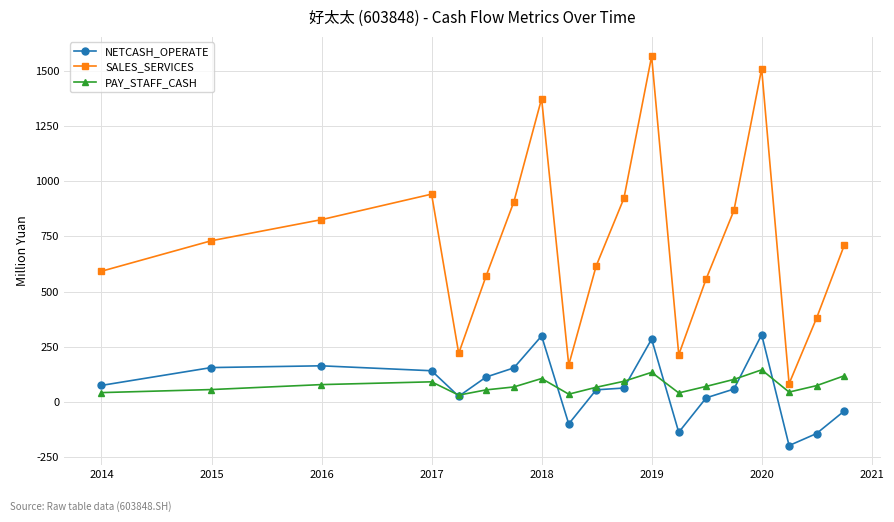

What is the difference between the maximum and second lowest values in the PAY_STAFF_CASH series?

110.0